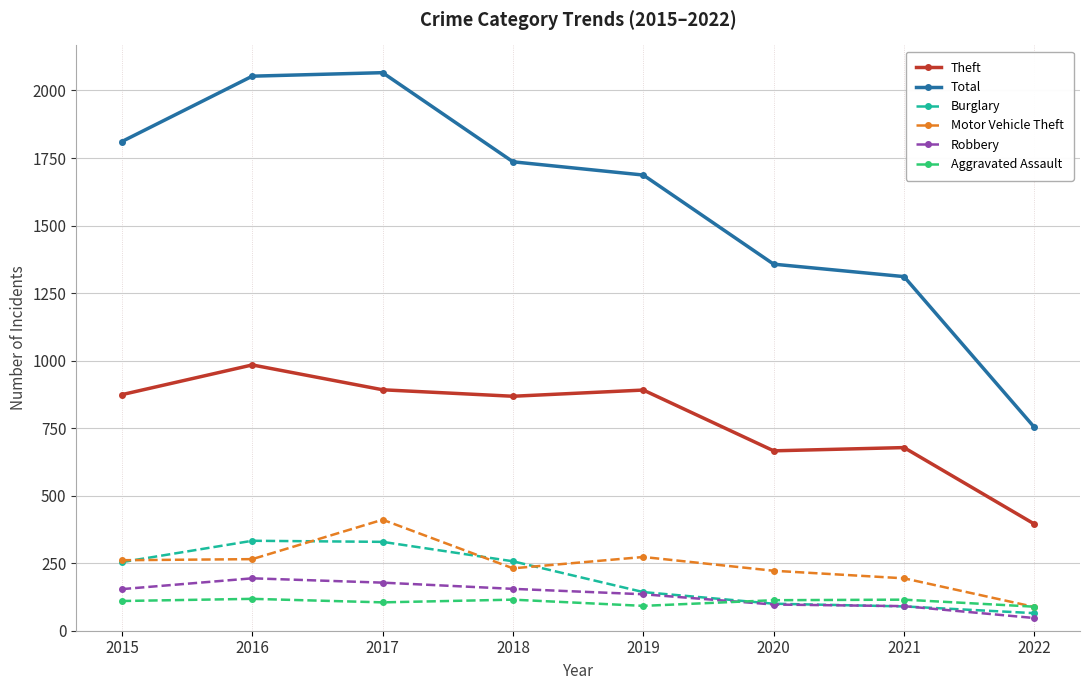

True or false: Total and Robbery intersect in this chart.

False